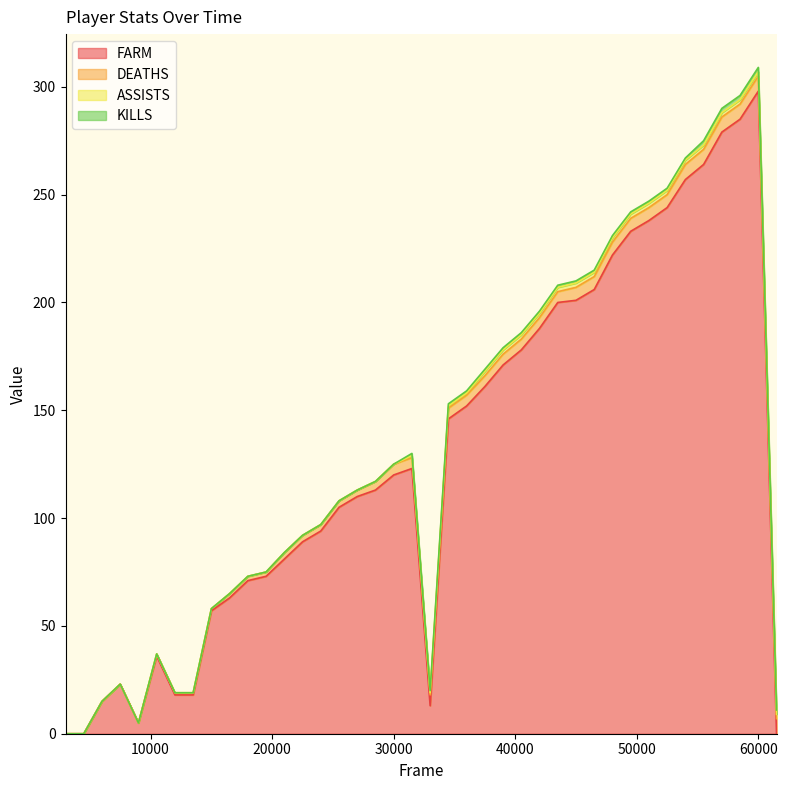

Which series has the largest total across all categories?

FARM